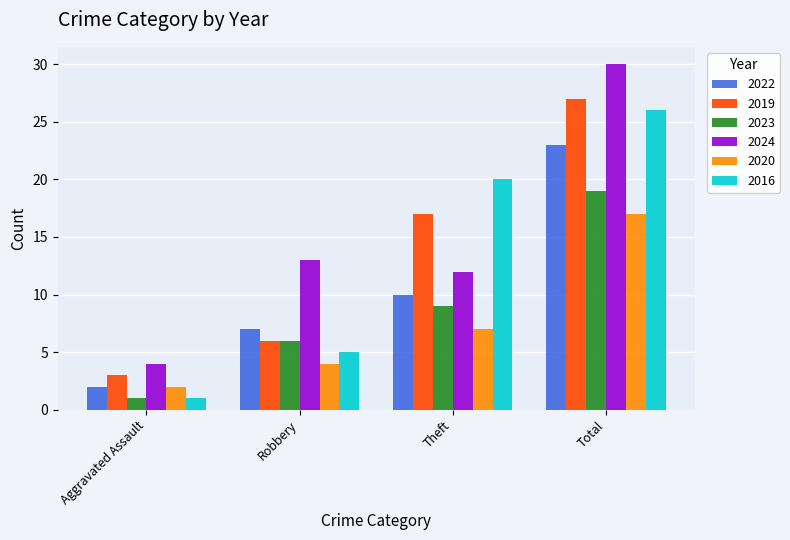

What is the difference between the 2020 values at Aggravated Assault and Total?

15